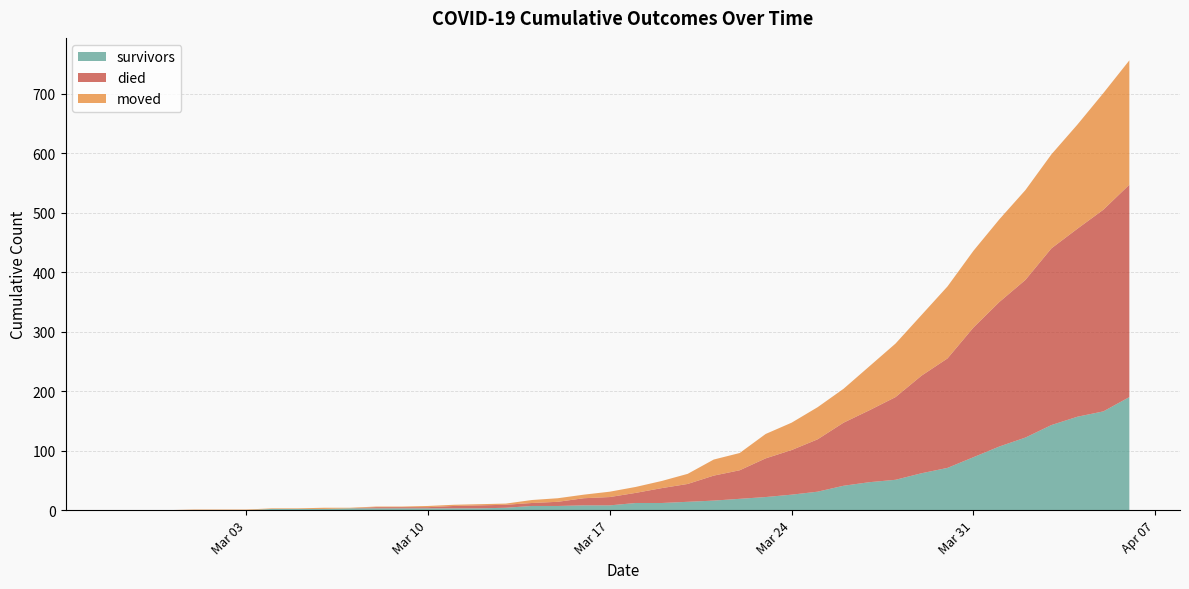

Reading right to left, list all the values displayed in this chart.

survivors: 2020-04-06=190	2020-04-05=166	2020-04-04=157	2020-04-03=143	2020-04-02=122	2020-04-01=107	2020-03-31=89	2020-03-30=71	2020-03-29=62	2020-03-28=51	2020-03-27=47	2020-03-26=41	2020-03-25=31	2020-03-24=26	2020-03-23=22	2020-03-22=19	2020-03-21=16	2020-03-20=14	2020-03-19=12	2020-03-18=12	2020-03-17=8	2020-03-16=8	2020-03-15=7	2020-03-14=7	2020-03-13=4	2020-03-12=3	2020-03-11=3	2020-03-10=3	2020-03-09=3	2020-03-08=3	2020-03-07=3	2020-03-06=2	2020-03-05=2	2020-03-04=2	2020-03-03=0	2020-03-02=0	2020-03-01=0	2020-02-29=0	2020-02-28=0	2020-02-27=0
died: 2020-04-06=357	2020-04-05=339	2020-04-04=316	2020-04-03=297	2020-04-02=265	2020-04-01=243	2020-03-31=218	2020-03-30=184	2020-03-29=164	2020-03-28=139	2020-03-27=121	2020-03-26=106	2020-03-25=88	2020-03-24=75	2020-03-23=65	2020-03-22=48	2020-03-21=42	2020-03-20=30	2020-03-19=25	2020-03-18=17	2020-03-17=14	2020-03-16=12	2020-03-15=7	2020-03-14=5	2020-03-13=5	2020-03-12=5	2020-03-11=4	2020-03-10=2	2020-03-09=2	2020-03-08=2	2020-03-07=0	2020-03-06=0	2020-03-05=0	2020-03-04=0	2020-03-03=0	2020-03-02=0	2020-03-01=0	2020-02-29=0	2020-02-28=0	2020-02-27=0
moved: 2020-04-06=209	2020-04-05=196	2020-04-04=175	2020-04-03=158	2020-04-02=151	2020-04-01=139	2020-03-31=129	2020-03-30=121	2020-03-29=102	2020-03-28=90	2020-03-27=74	2020-03-26=57	2020-03-25=54	2020-03-24=46	2020-03-23=41	2020-03-22=29	2020-03-21=27	2020-03-20=17	2020-03-19=12	2020-03-18=10	2020-03-17=9	2020-03-16=6	2020-03-15=6	2020-03-14=5	2020-03-13=2	2020-03-12=2	2020-03-11=2	2020-03-10=2	2020-03-09=1	2020-03-08=1	2020-03-07=1	2020-03-06=2	2020-03-05=1	2020-03-04=1	2020-03-03=1	2020-03-02=1	2020-03-01=1	2020-02-29=0	2020-02-28=0	2020-02-27=0